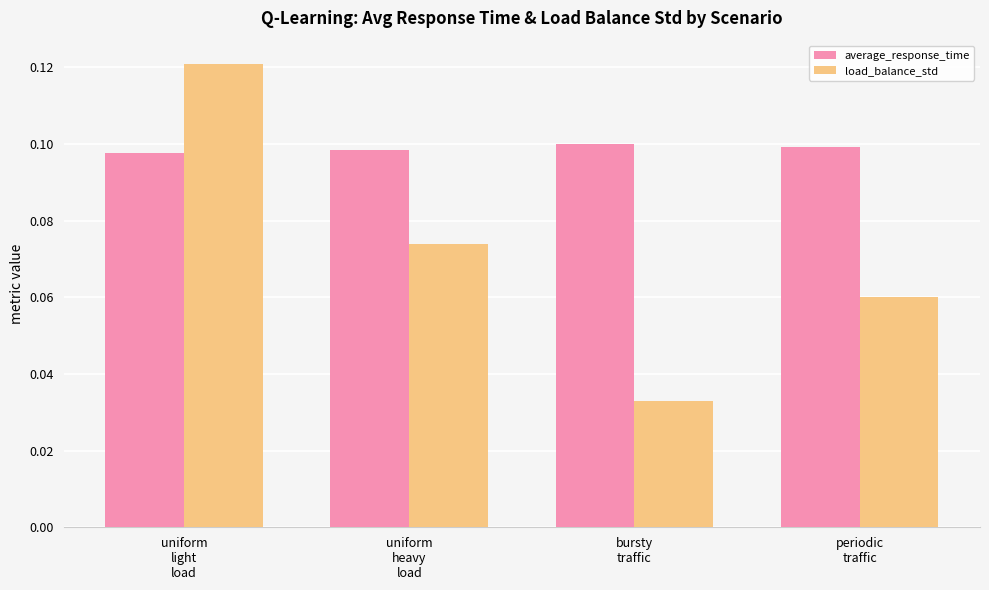

At how many categories does at least one series exceed 0?

4